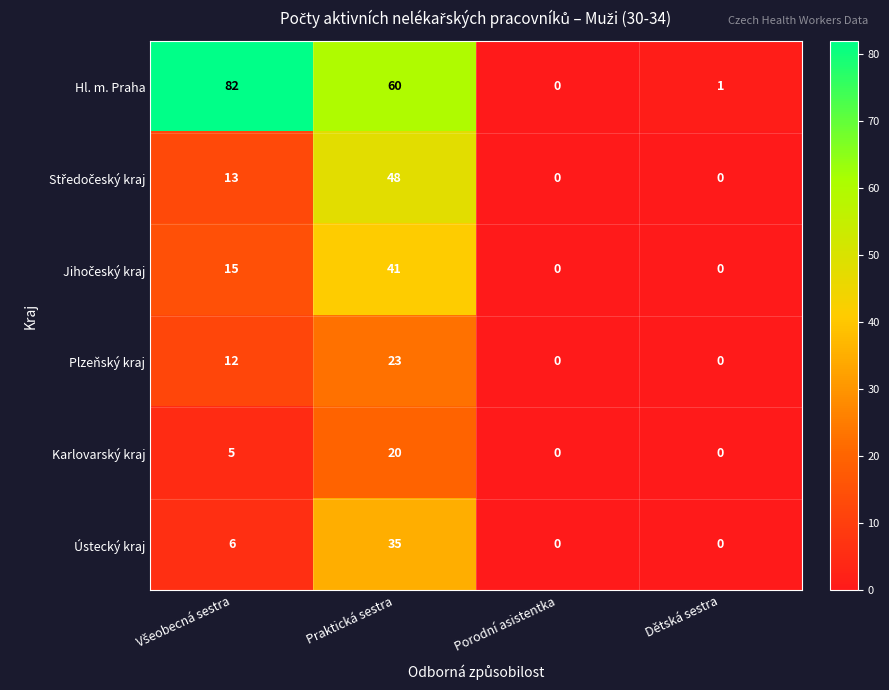

What is the greatest value displayed?

82